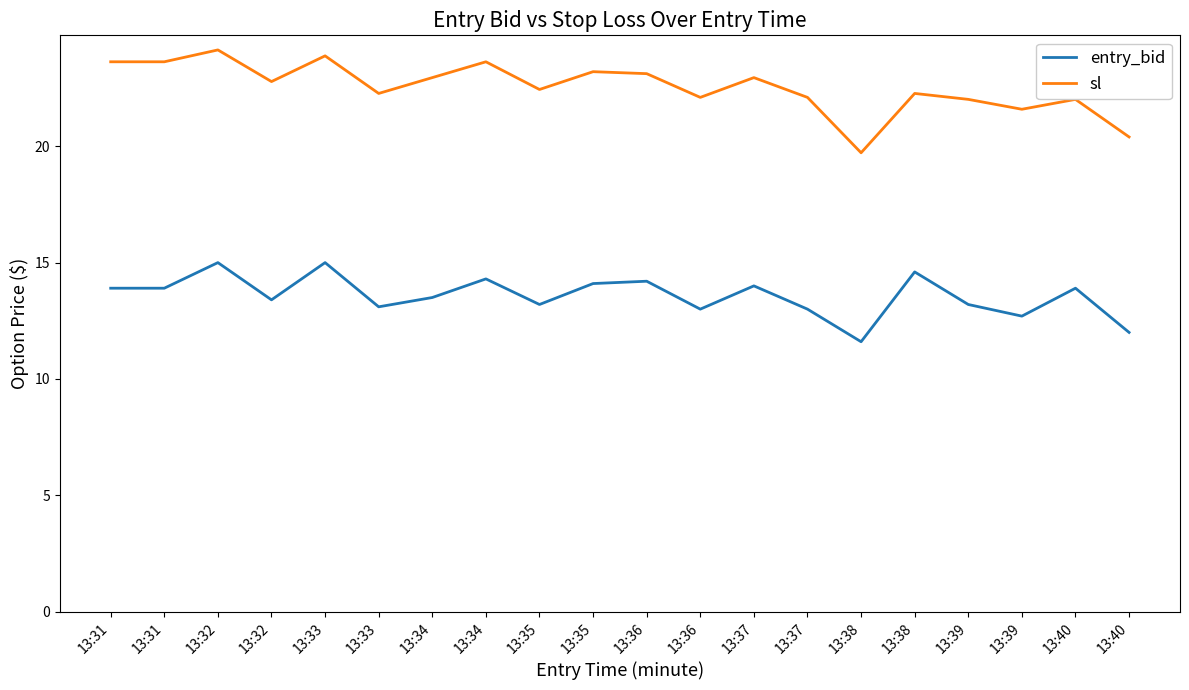

What is the maximum value for sl?

24.1